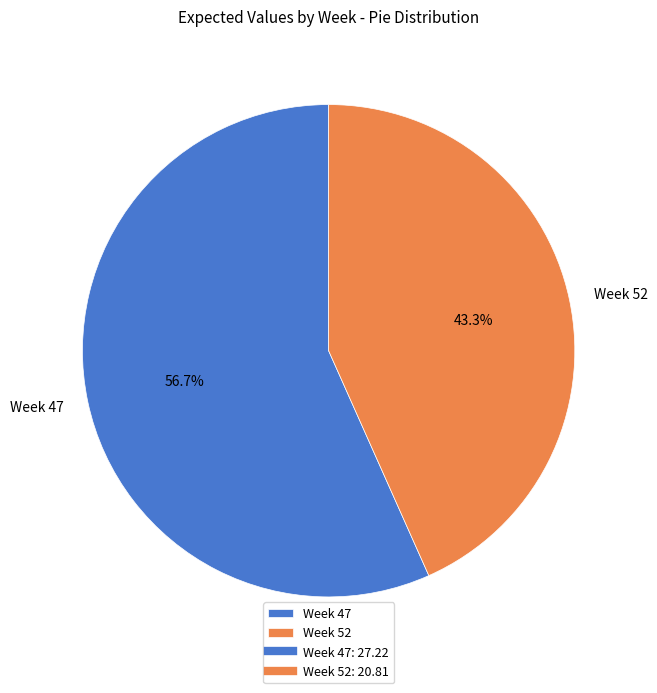

Which category has the biggest portion of the pie?

Week 47